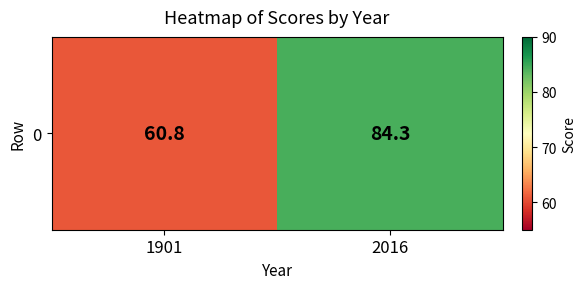

The chart shows a value of 103.6 at 1901. True or false?

False